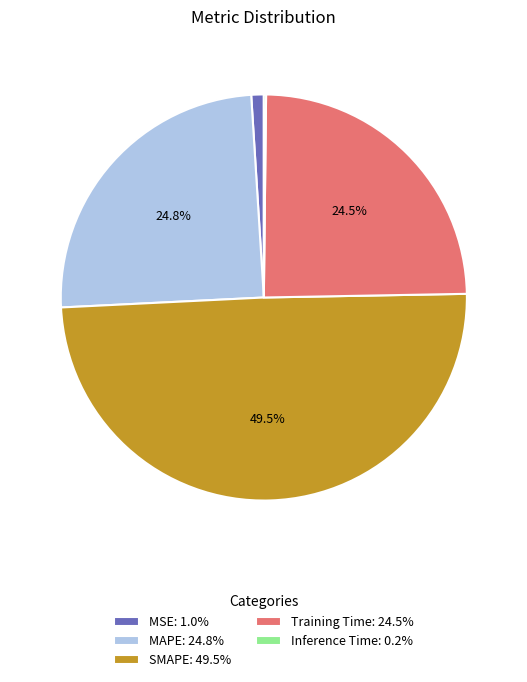

To the nearest percent, what is the average slice percentage?

20%